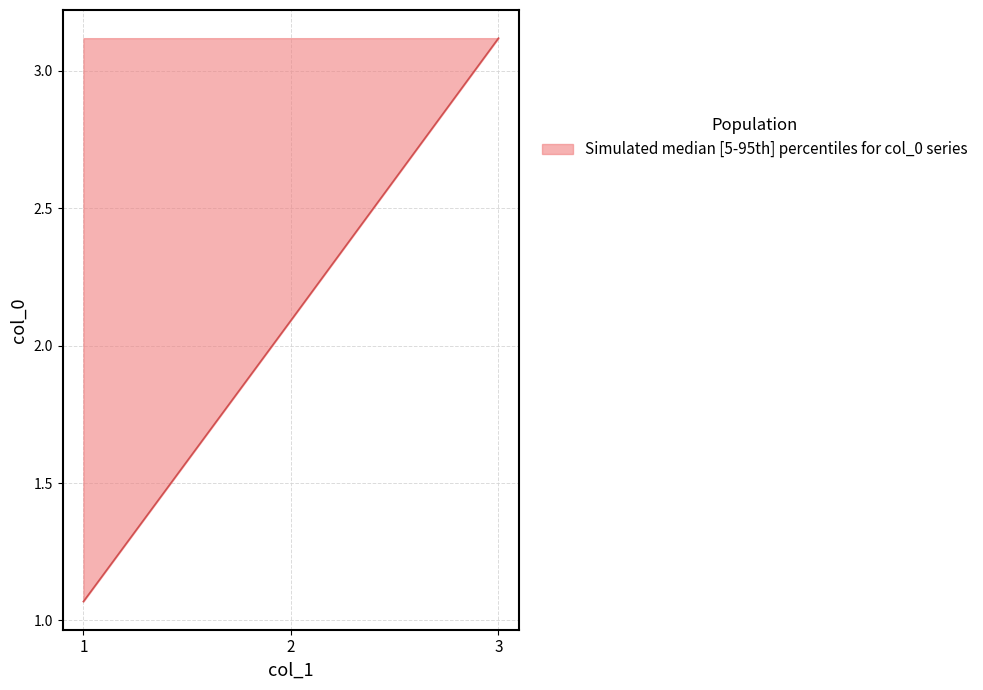

Is it true that the value at 3 is 4.7?

False